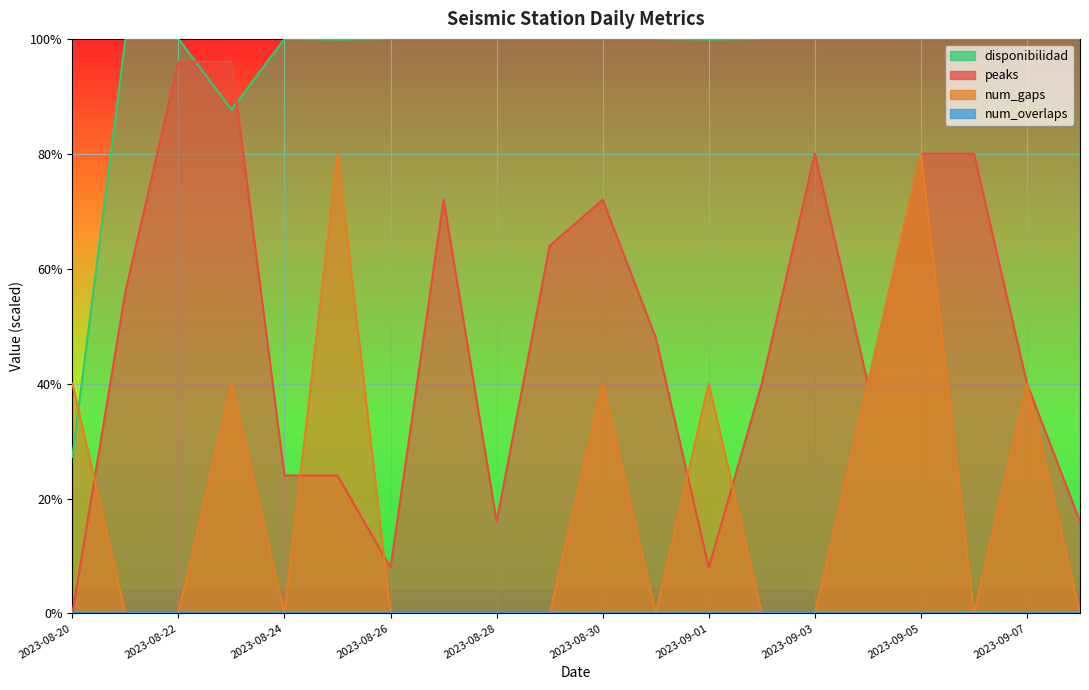

How many times do num_gaps and disponibilidad cross each other?

1